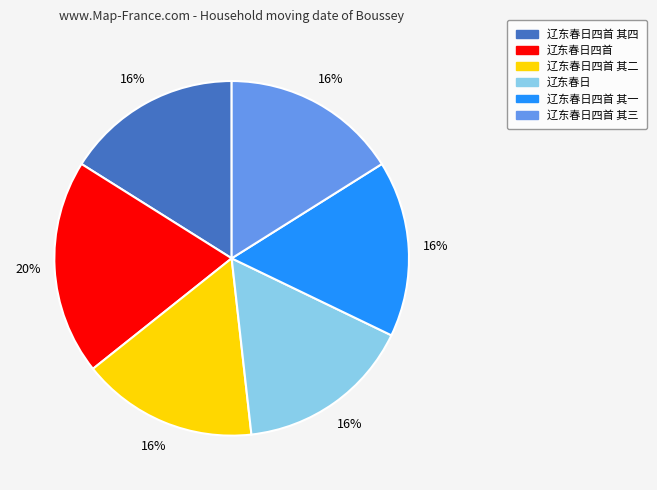

Is it true that 辽东春日四首 其四 is 7% of the pie?

False